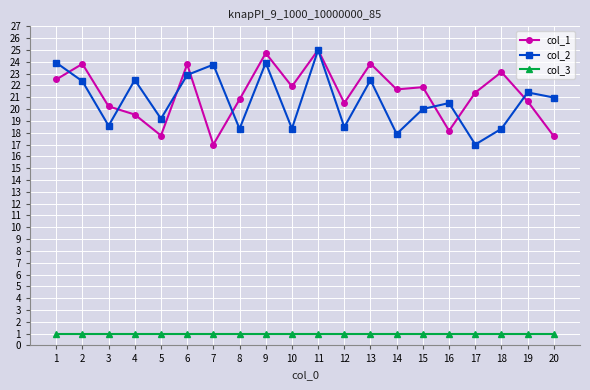

The col_2 series shows 42.6 at 1. True or false?

False